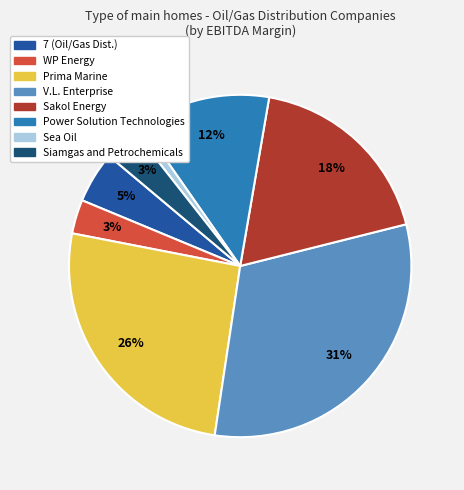

The 7 (Oil/Gas Dist.) slice represents 5% of the pie. True or false?

True